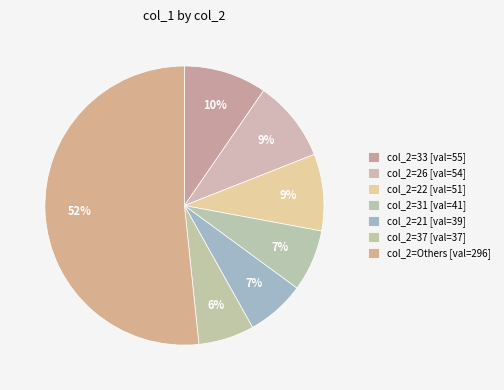

How many slices are in this pie chart?

7